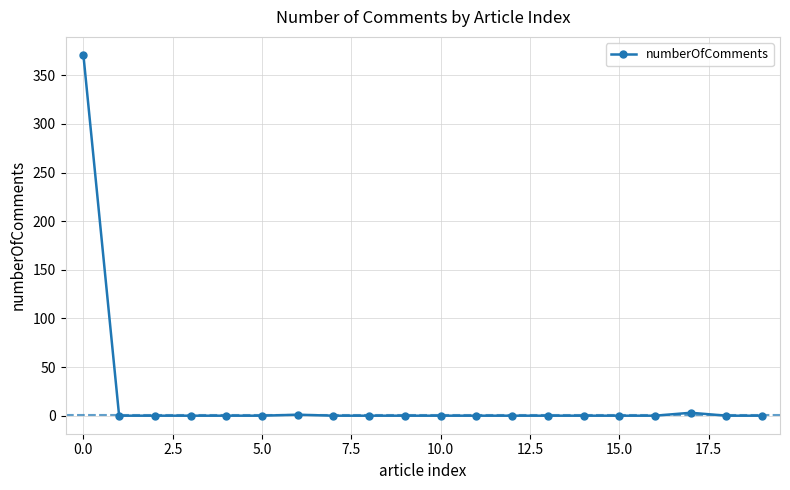

True or false: the data has more than 0 interior local peaks.

True